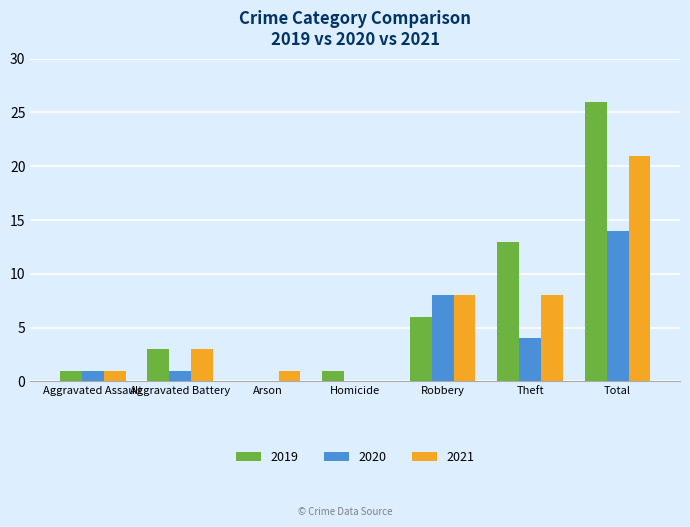

What are all the series names shown in the legend?

2019, 2020, 2021